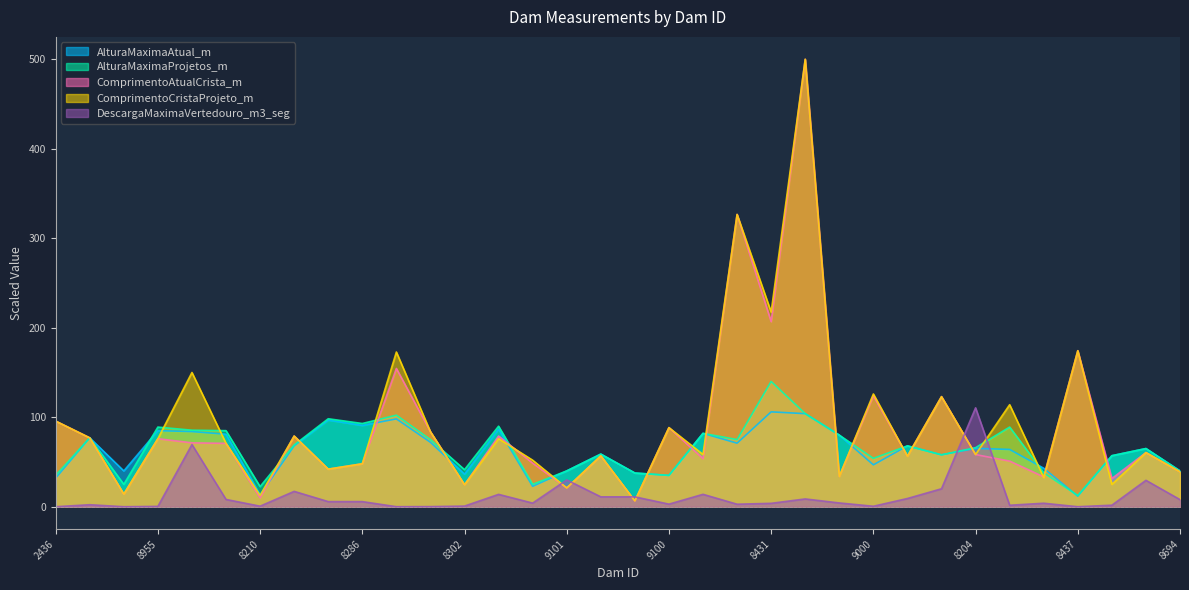

List the series in order of their peak value, lowest first.

AlturaMaximaAtual_m, DescargaMaximaVertedouro_m3_seg, AlturaMaximaProjetos_m, ComprimentoAtualCrista_m, ComprimentoCristaProjeto_m